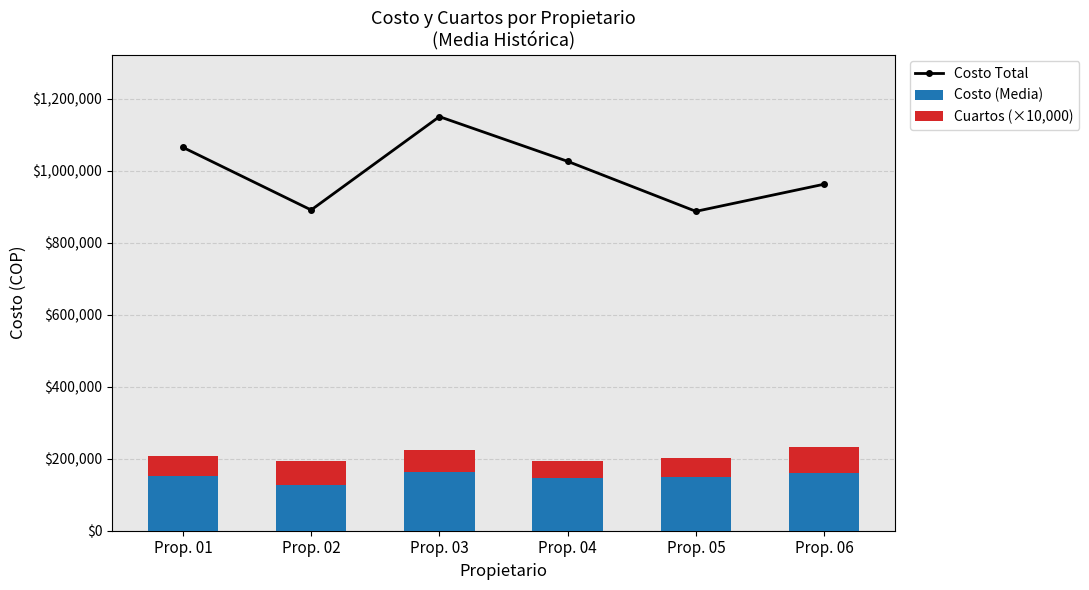

Which category has the lowest value across all series?

Prop. 04